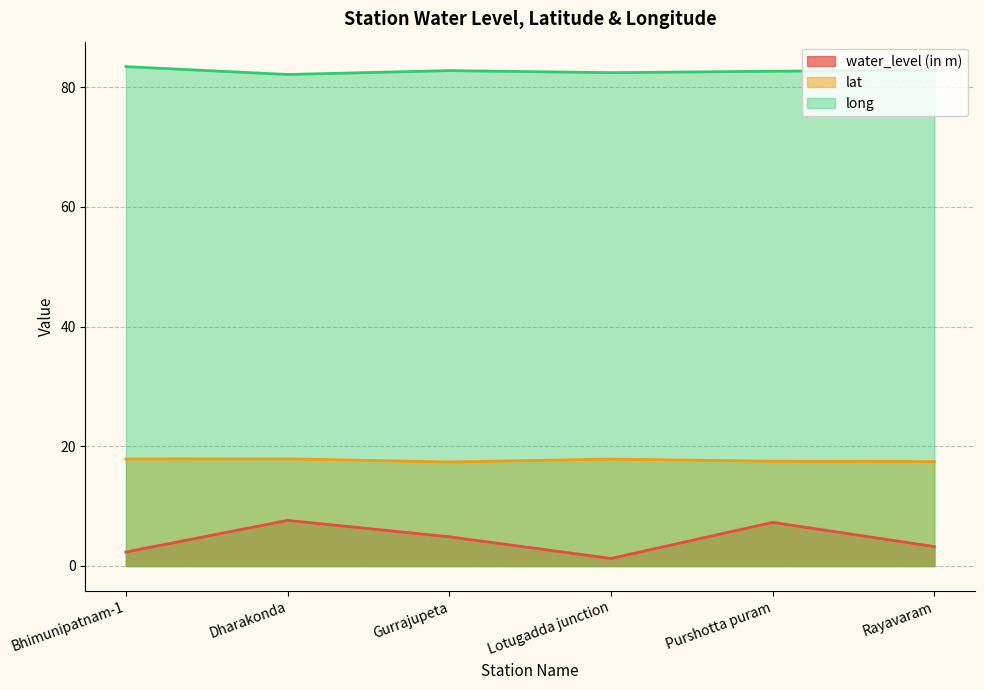

At how many categories does at least one series exceed 73?

6